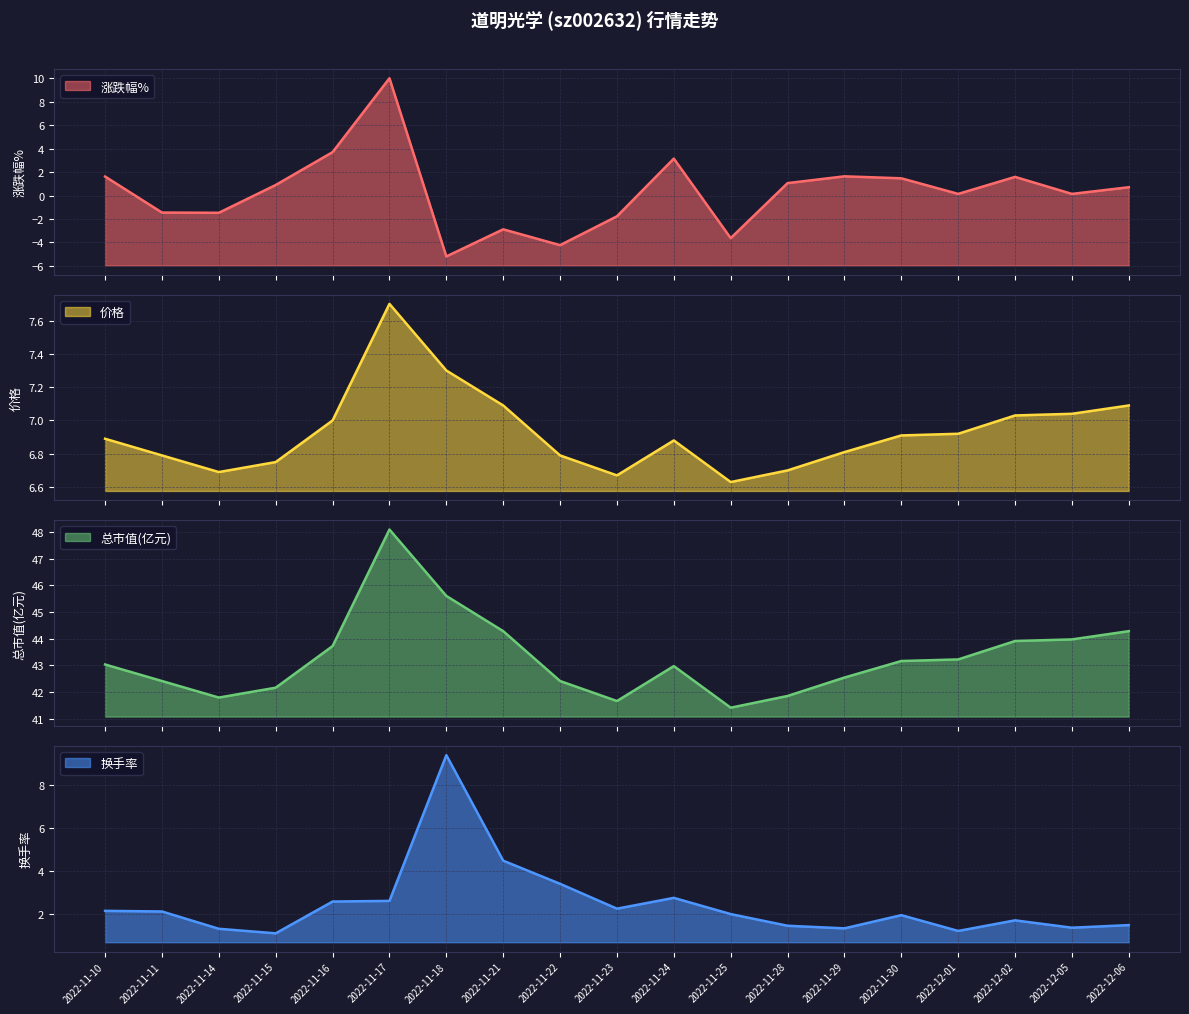

Rank the categories by 价格 value from lowest to highest.

2022-11-25, 2022-11-23, 2022-11-14, 2022-11-28, 2022-11-15, 2022-11-11, 2022-11-22, 2022-11-29, 2022-11-24, 2022-11-10, 2022-11-30, 2022-12-01, 2022-11-16, 2022-12-02, 2022-12-05, 2022-11-21, 2022-12-06, 2022-11-18, 2022-11-17